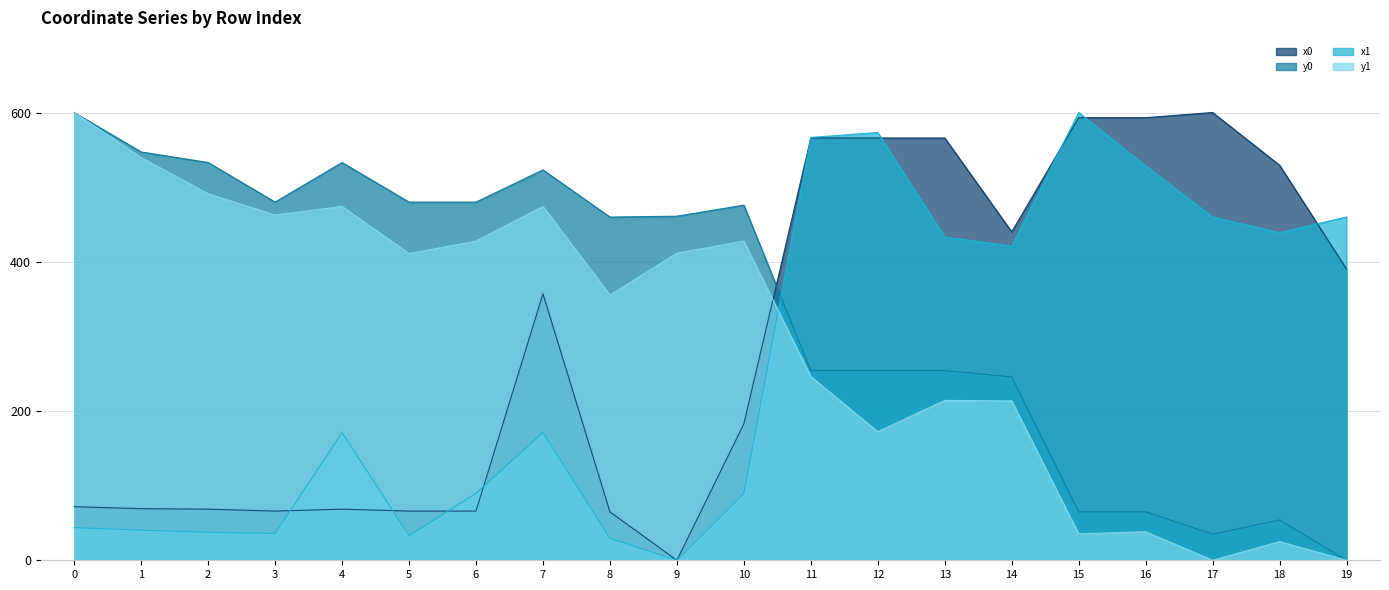

Read the x1 value at 0.

43.8